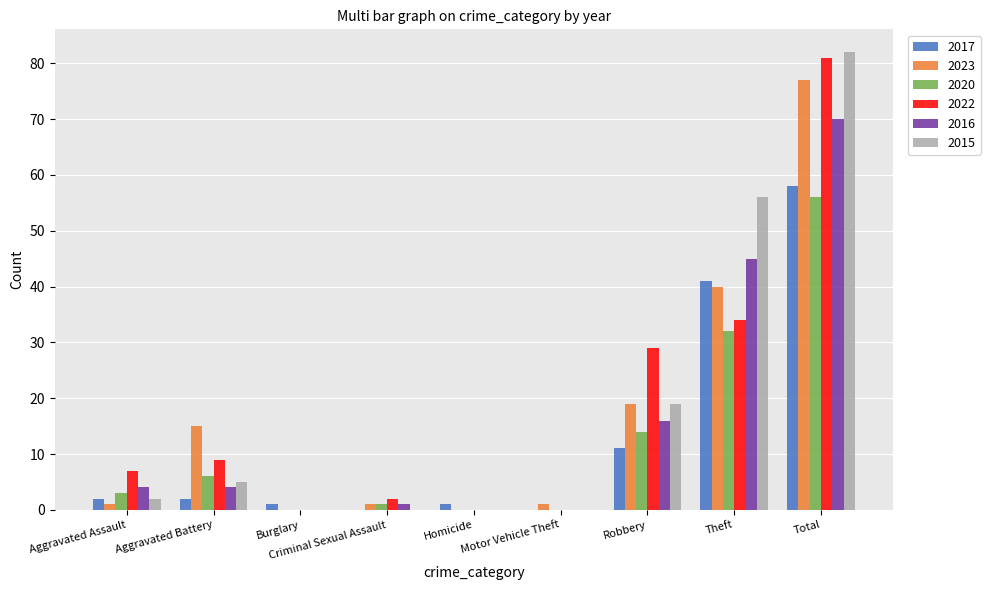

At which category is the sum across all series the highest?

Total